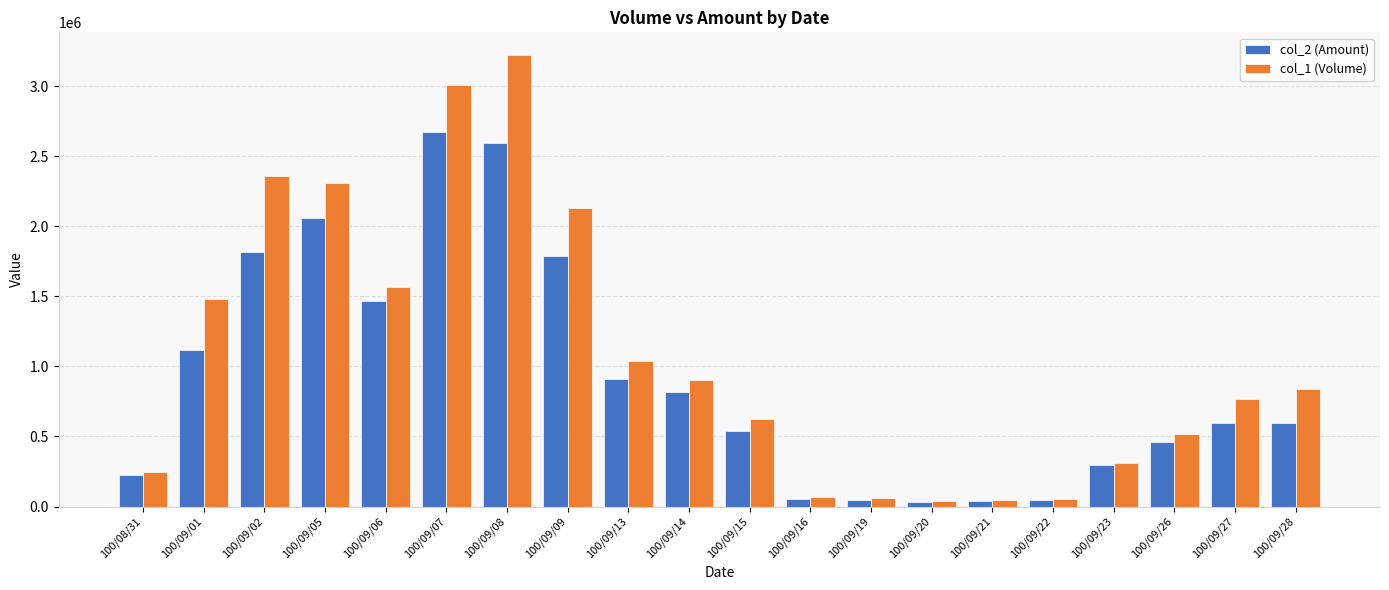

The col_1 (Volume) series shows 43000 at 100/09/20. True or false?

True